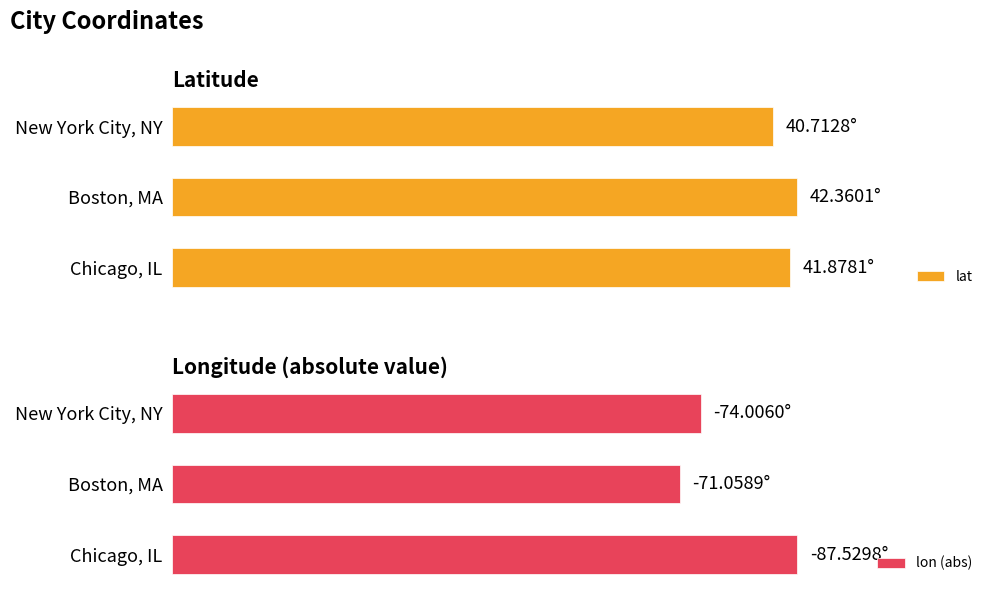

How many bars are there in each group?

2